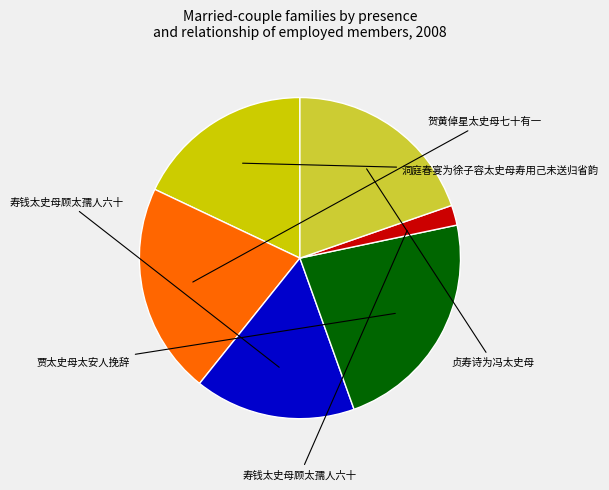

Is there a majority slice in this chart?

No